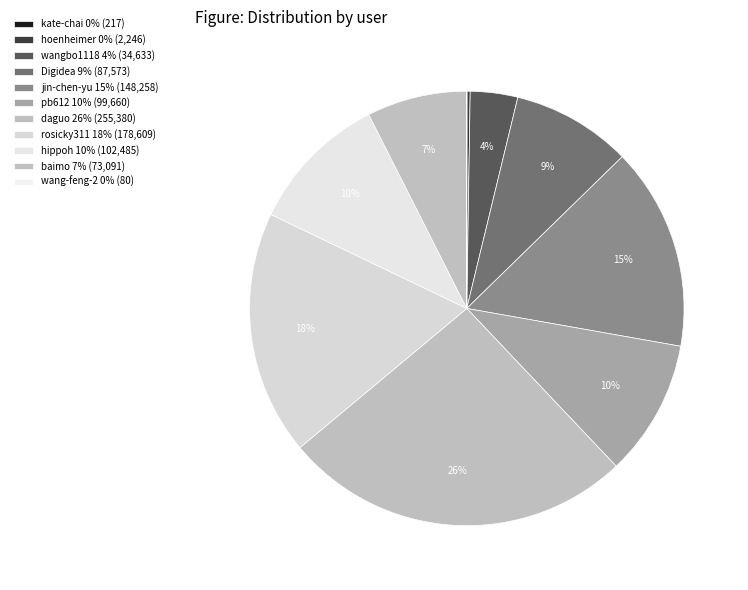

The kate-chai slice represents 0% of the pie. True or false?

True